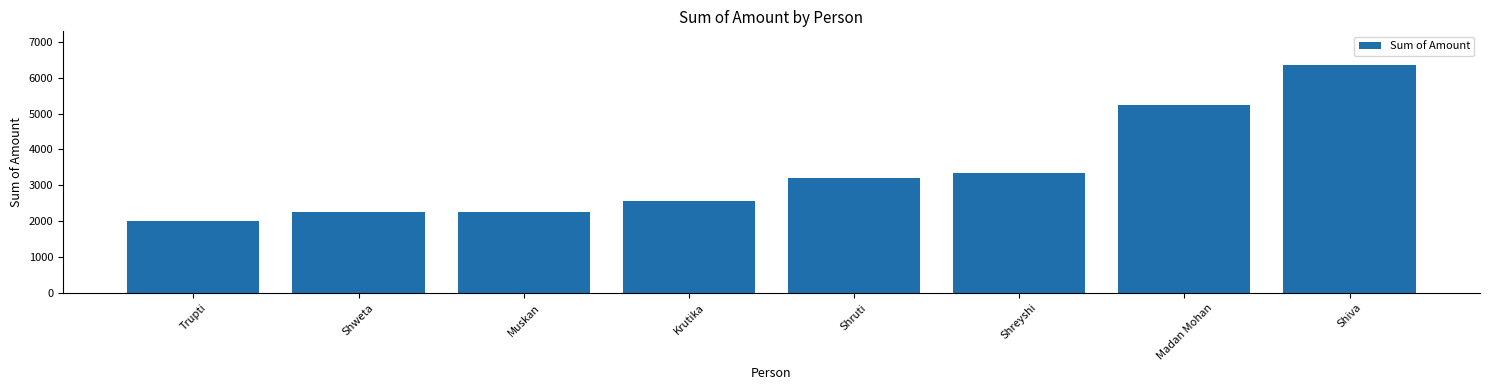

Where is the data nearest to the value 4178?

Shreyshi